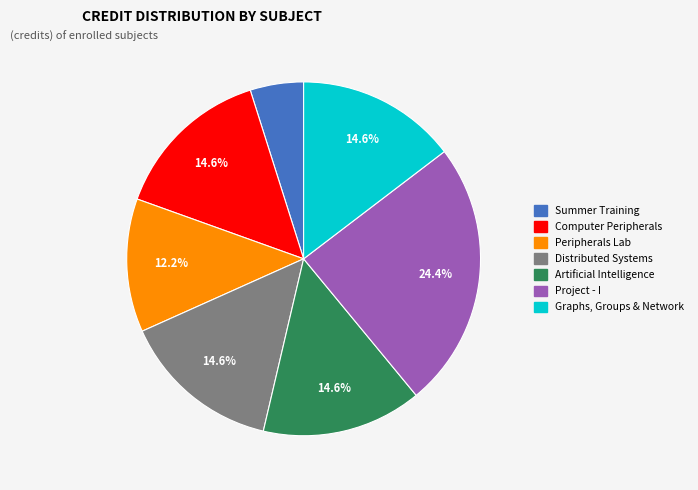

Does any single category account for the majority?

No